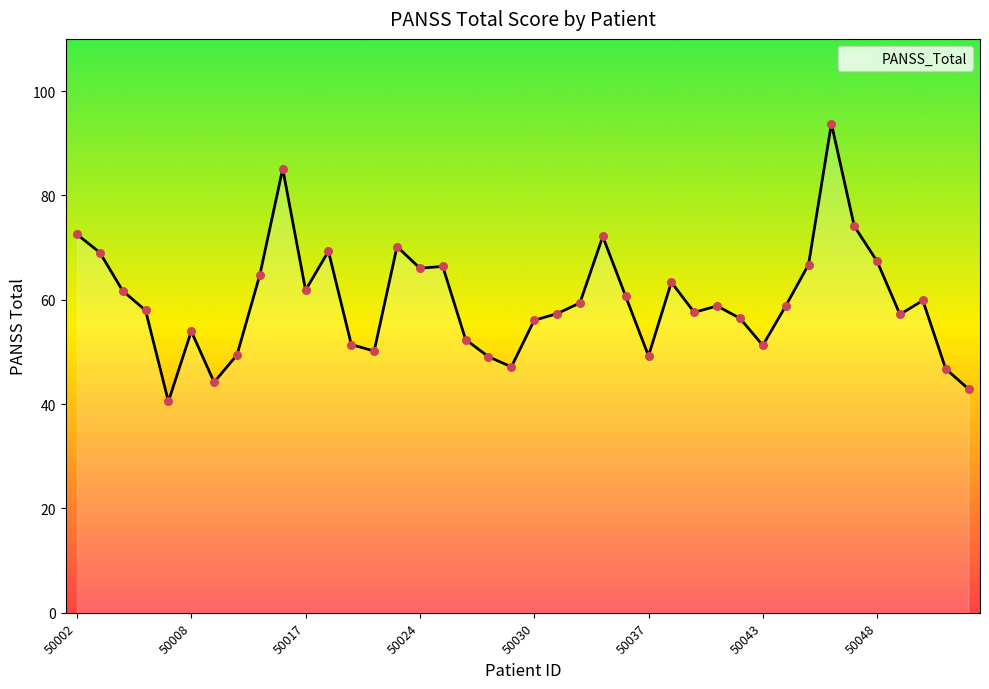

What is the difference between the maximum and minimum values?

53.3